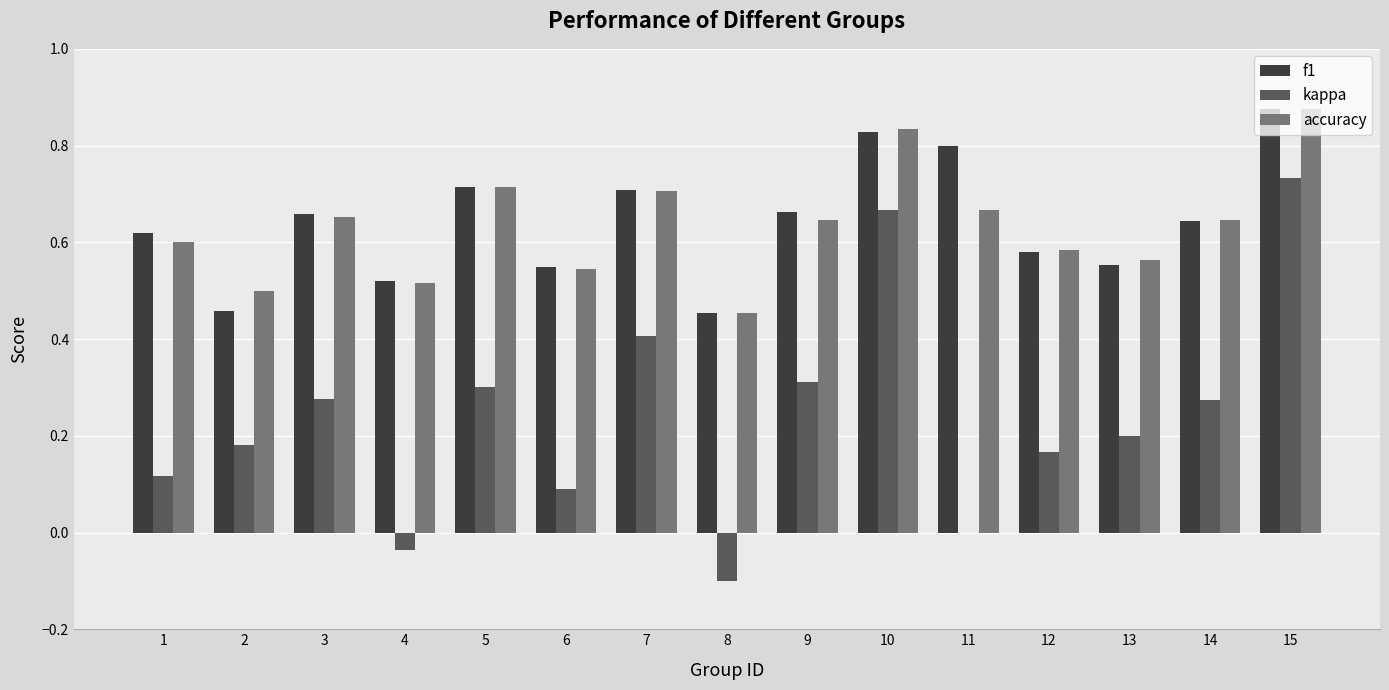

At which category does the chart reach its peak across all series?

15